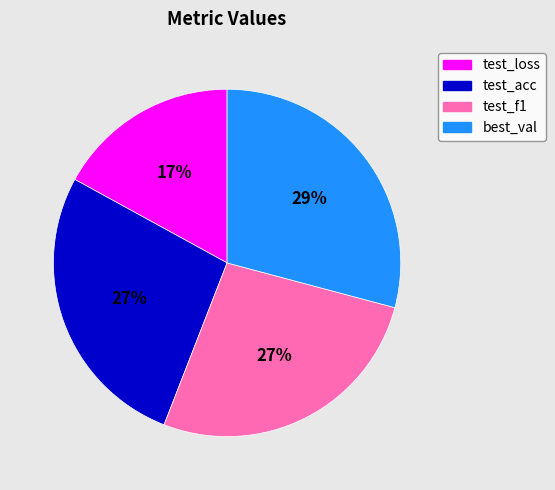

How many slices are in this pie chart?

4